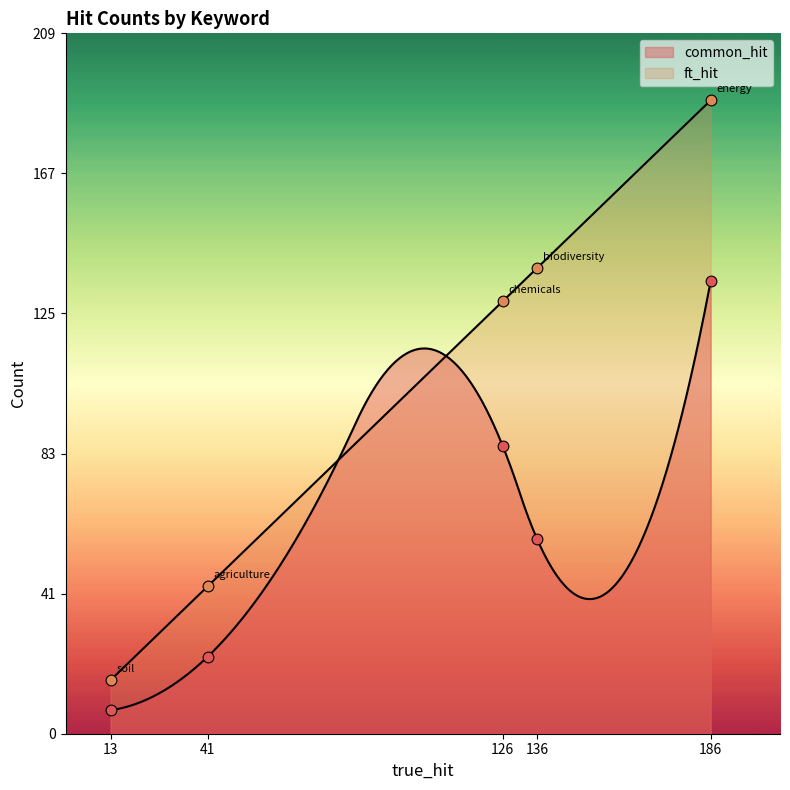

What is the total value across all series at 13?

23